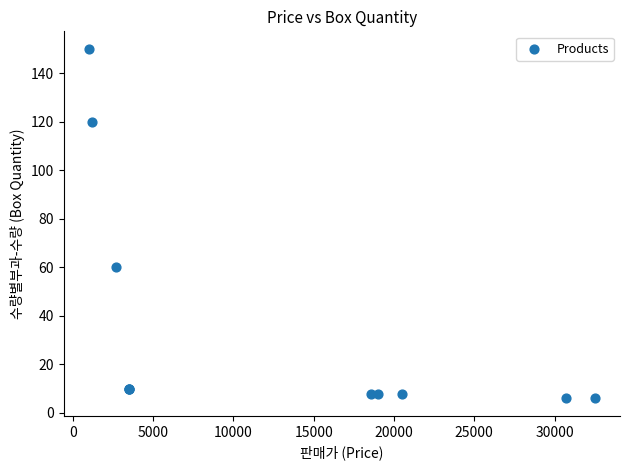

What Y value in the scatter plot is closest to 78?

60